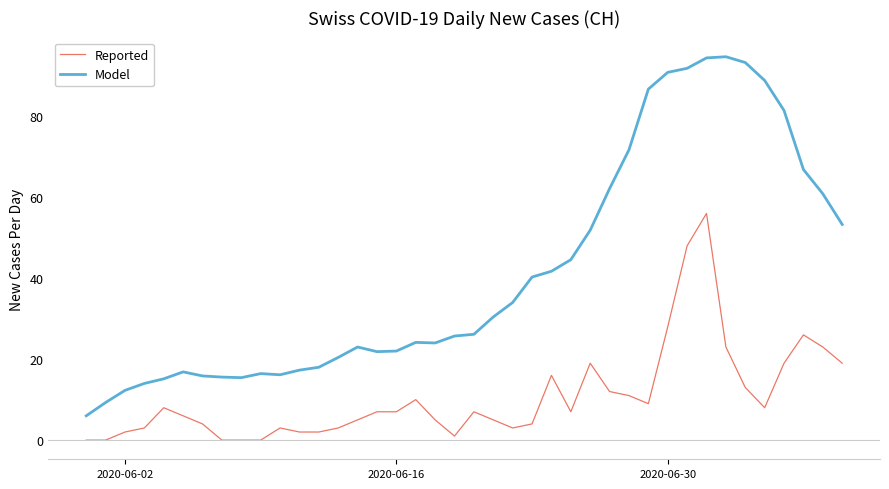

Rank the series by their maximum value, from highest to lowest.

Model, Reported